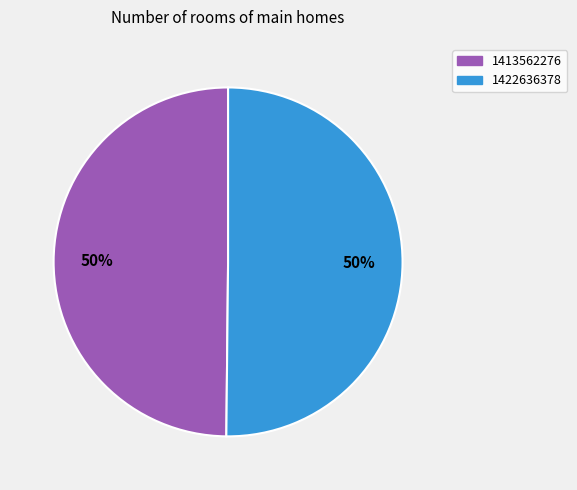

Approximately how many times larger is the value at 1422636378 compared to 1413562276?

1.0